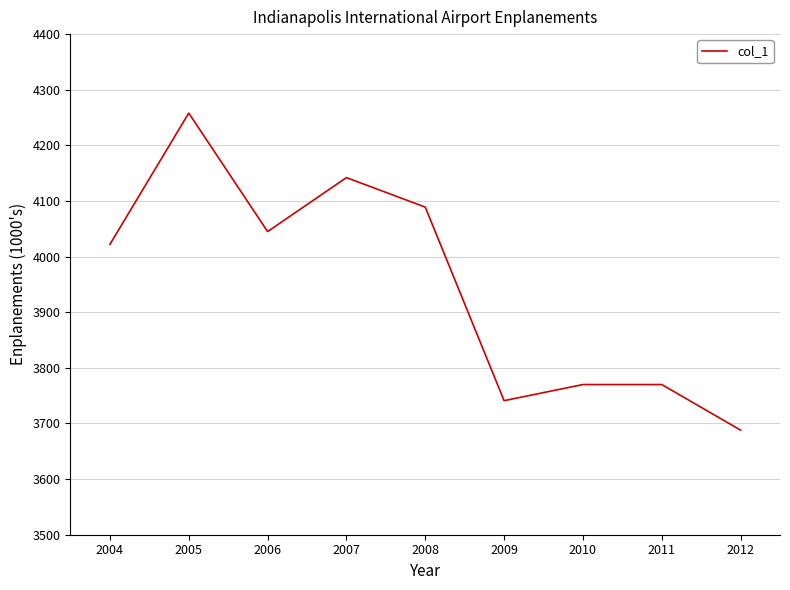

Which label corresponds to the smallest value in the chart?

2012